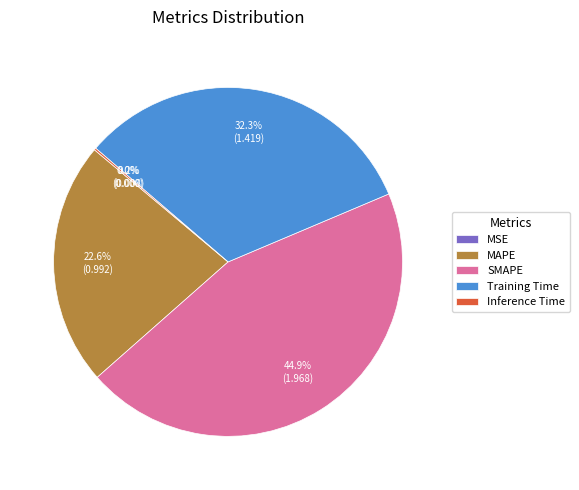

Is there a majority slice in this chart?

No